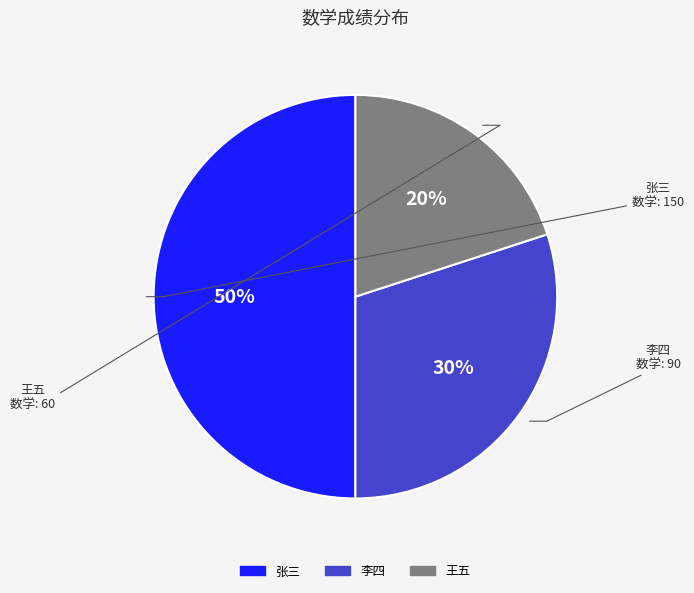

Which category has the smallest portion of the pie?

王五